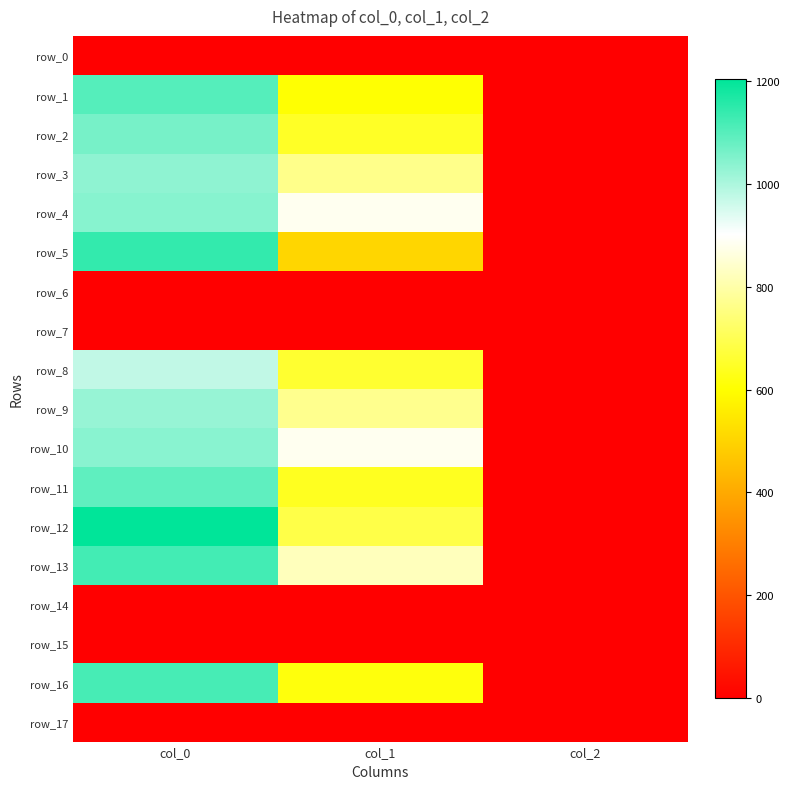

At which label does row_2 first exceed 648?

col_0